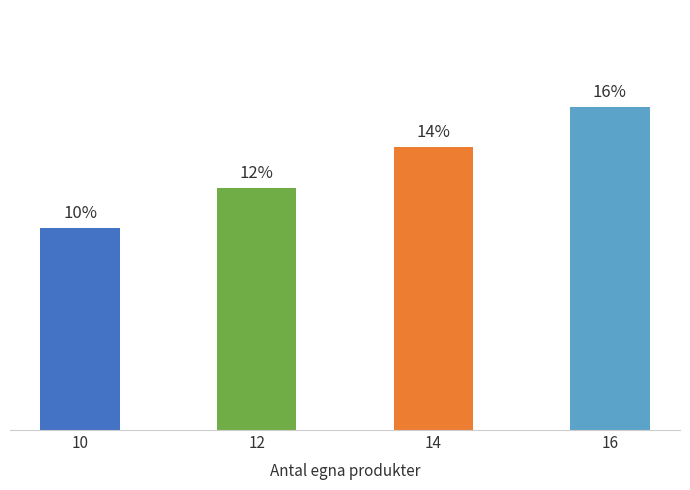

What is the change in value from 12 to 14?

+2.0